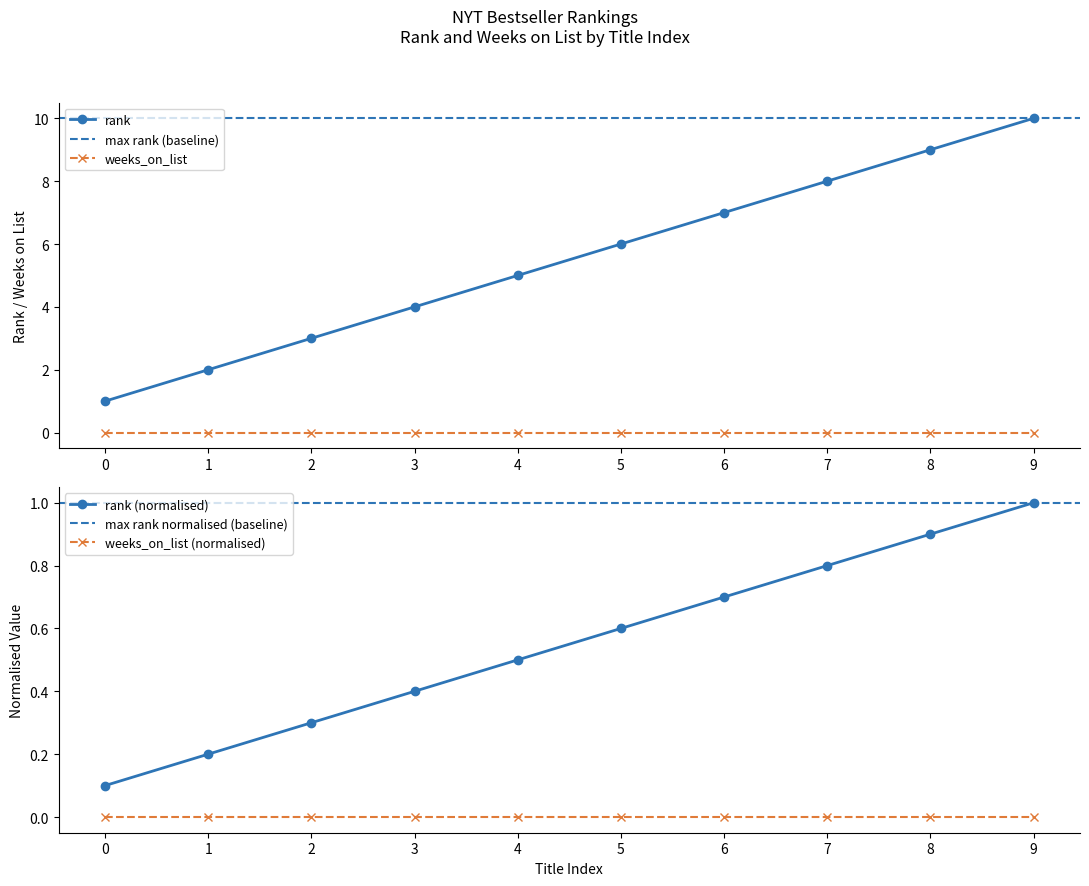

True or false: rank and weeks_on_list intersect in this chart.

False